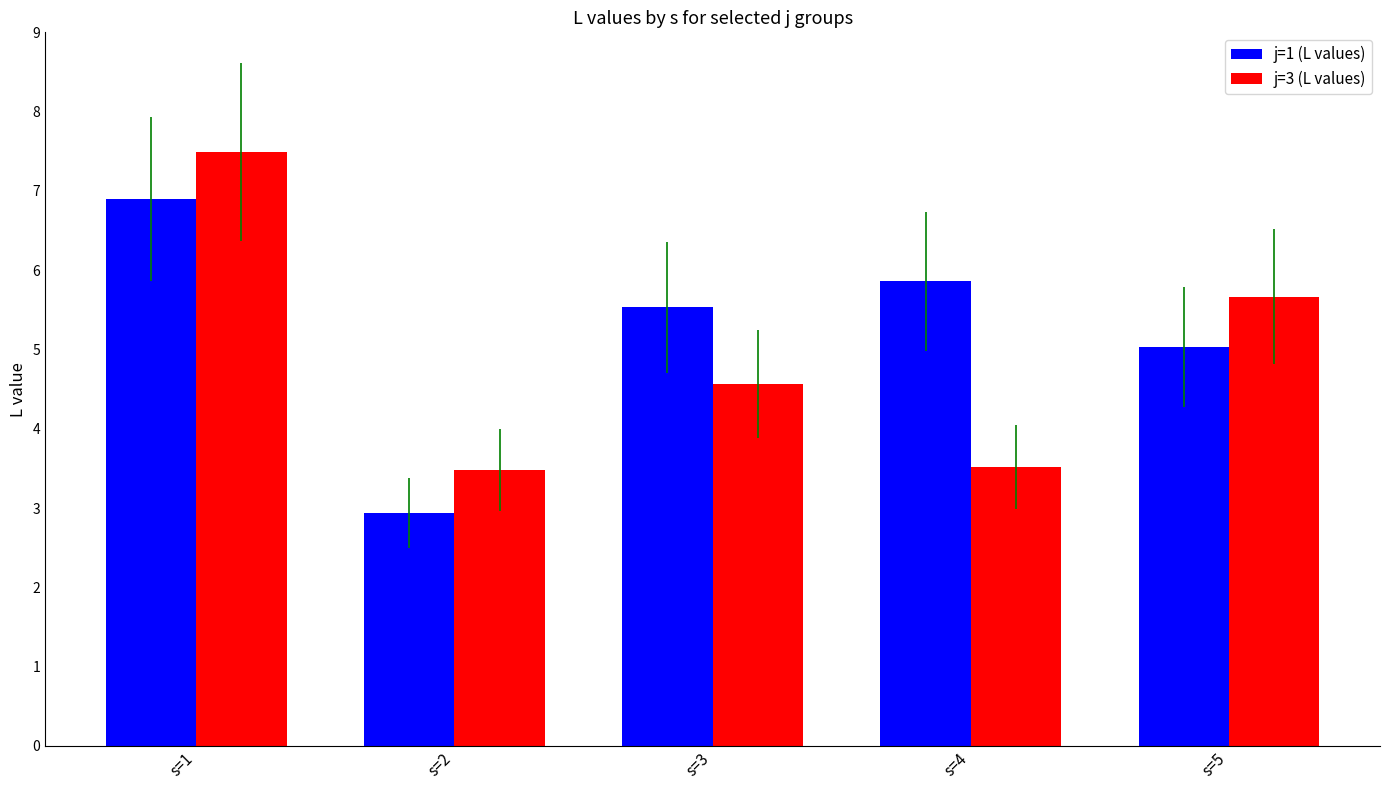

Is the value of j=1 (L values) at s=4 greater than the value of j=3 (L values) at s=3?

Yes